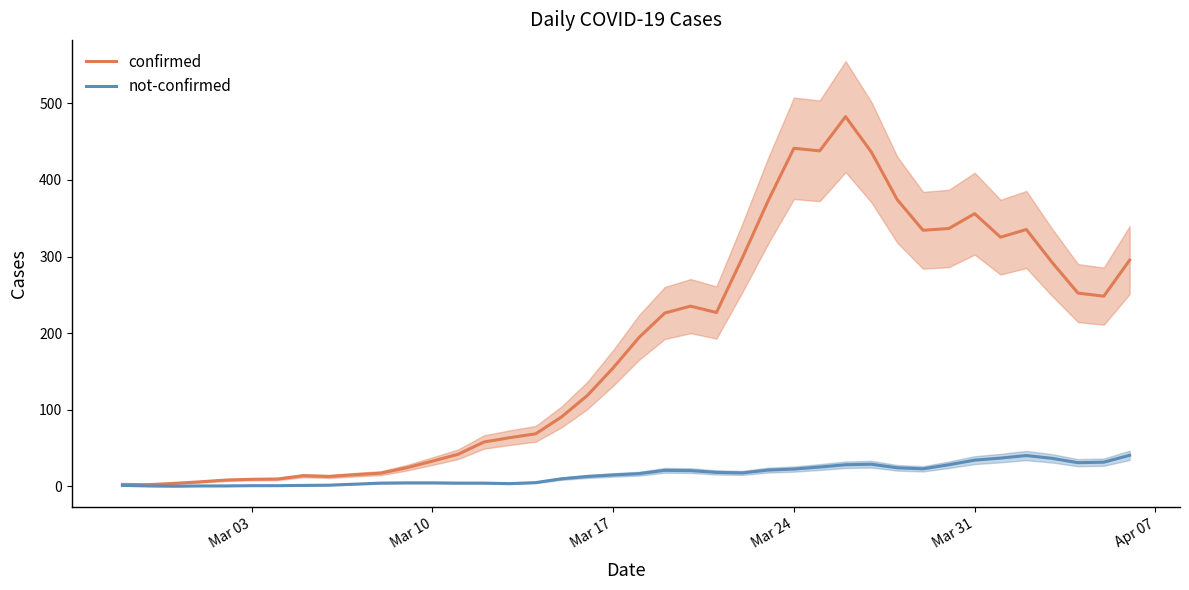

At how many categories does at least one series exceed 135?

21